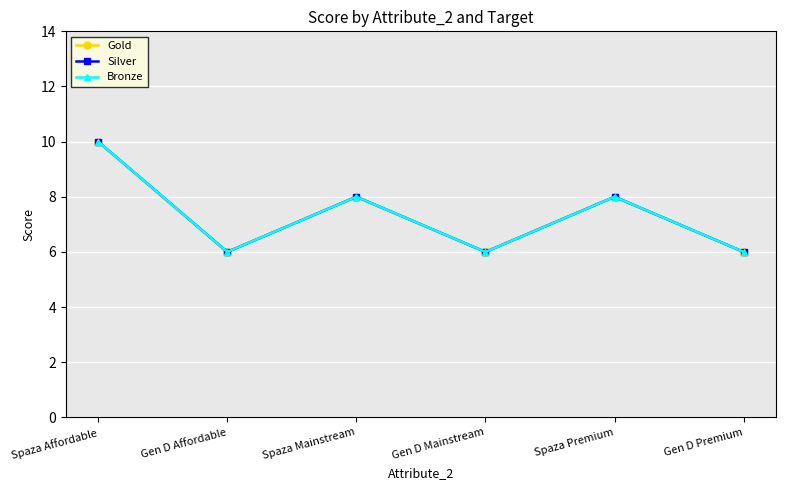

What is the minimum value shown in the chart?

6